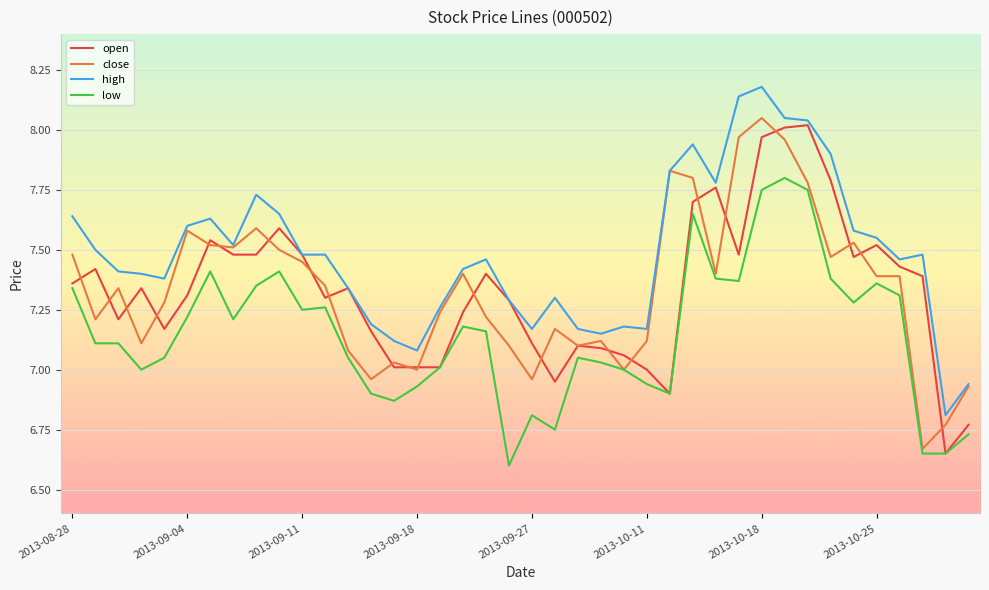

Which series has the largest total across all categories?

high